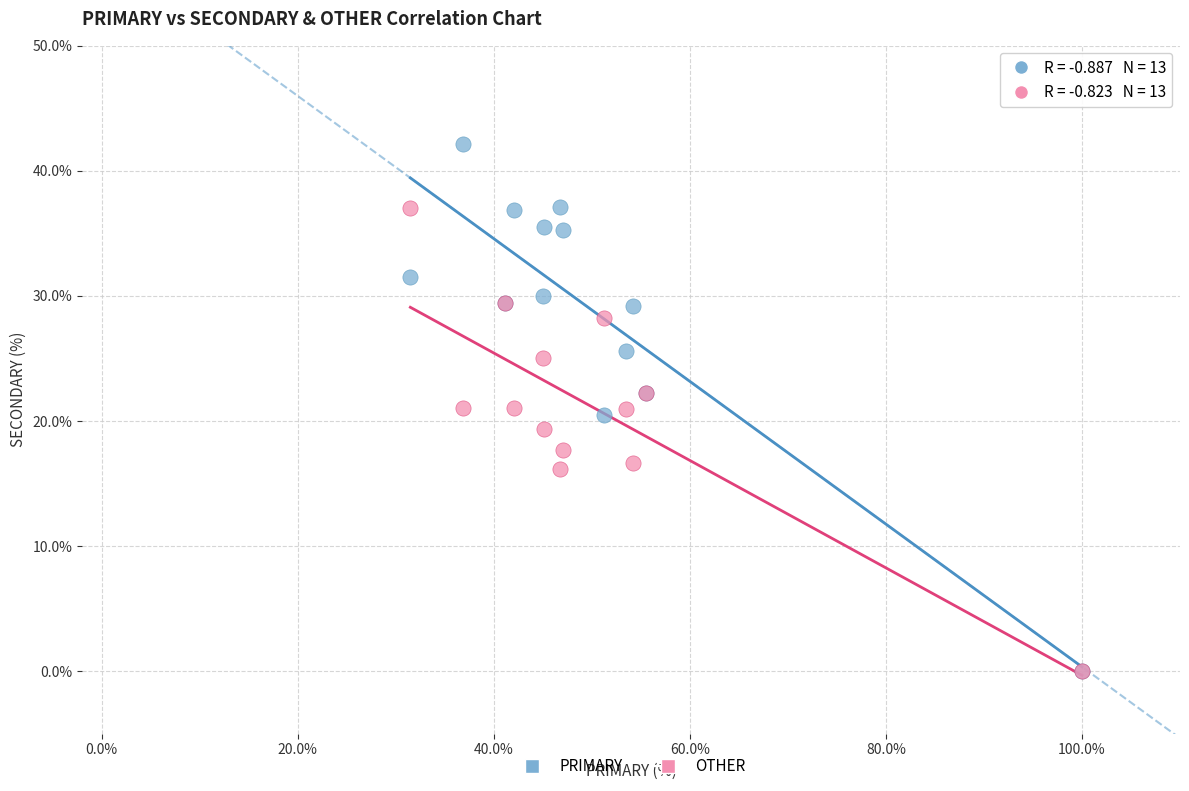

Which series has the largest Y range (max minus min)?

PRIMARY